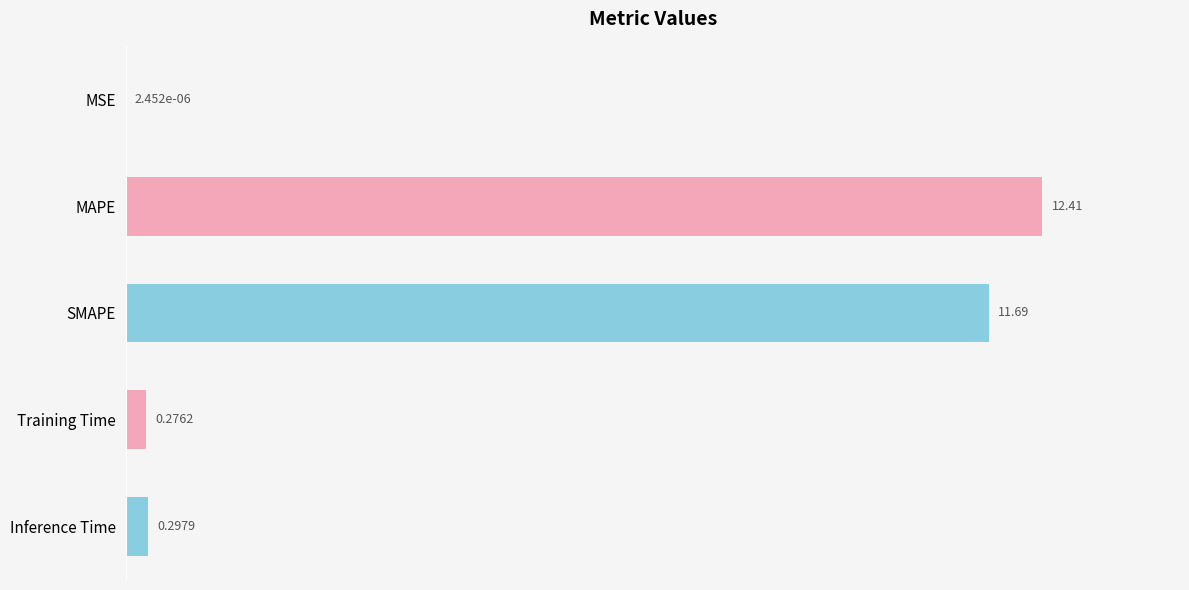

Where is the data nearest to the value 6?

SMAPE